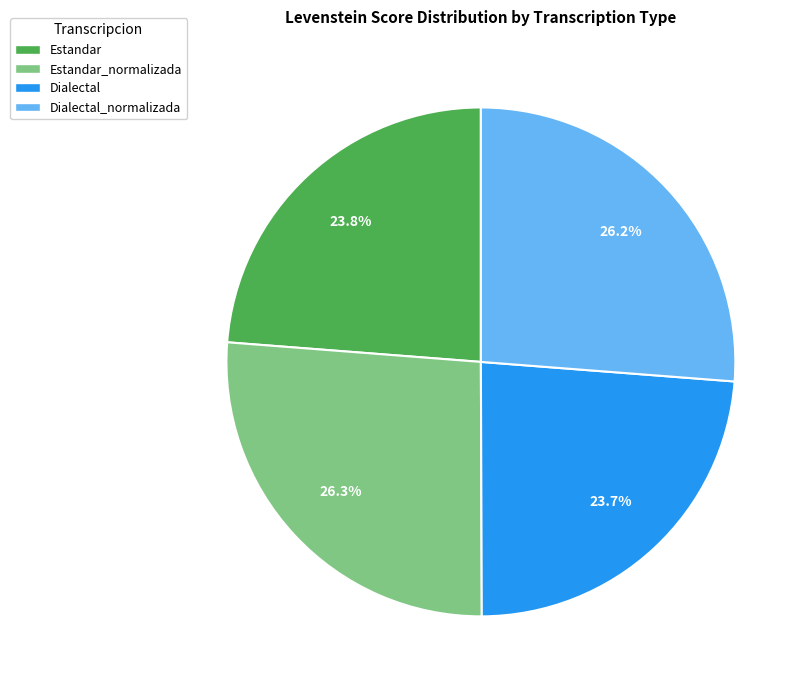

Does any single category account for the majority?

No